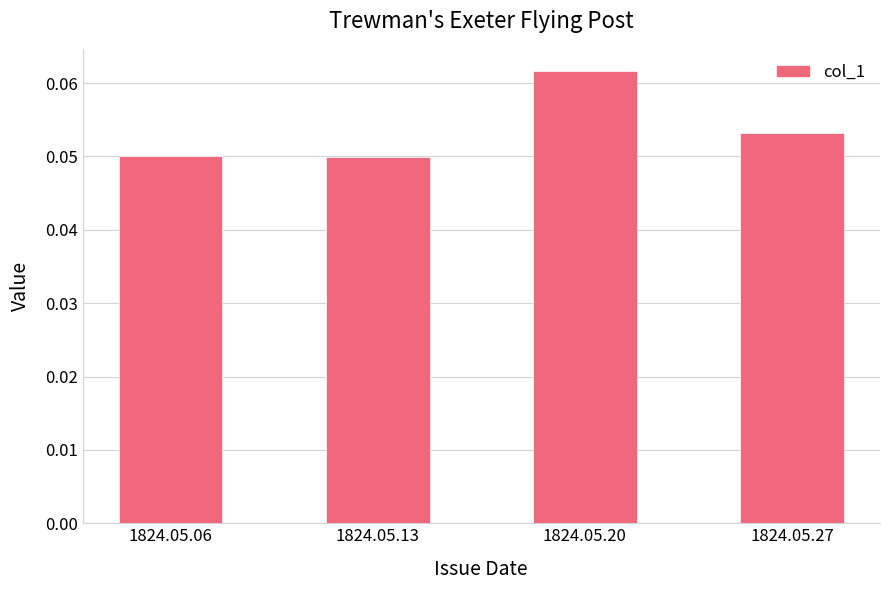

Is it true that the value at 1824.05.27 is 0.0?

False